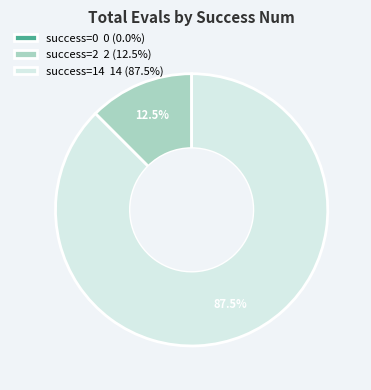

To the nearest percent, what is the average slice percentage?

33%